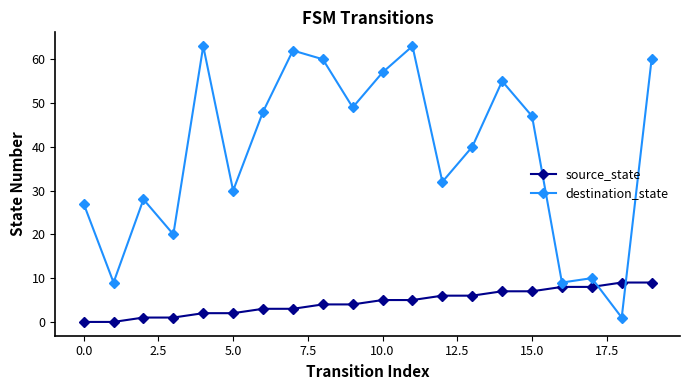

What is the highest value of the source_state series?

9